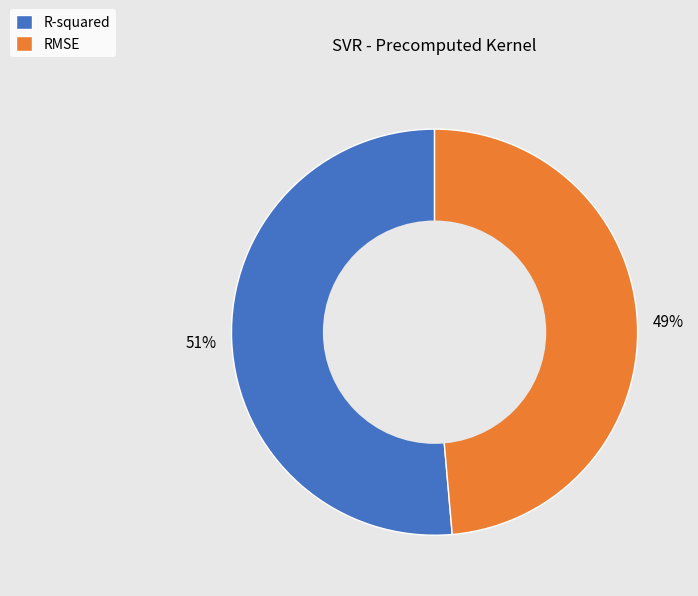

How many slices are in this pie chart?

2